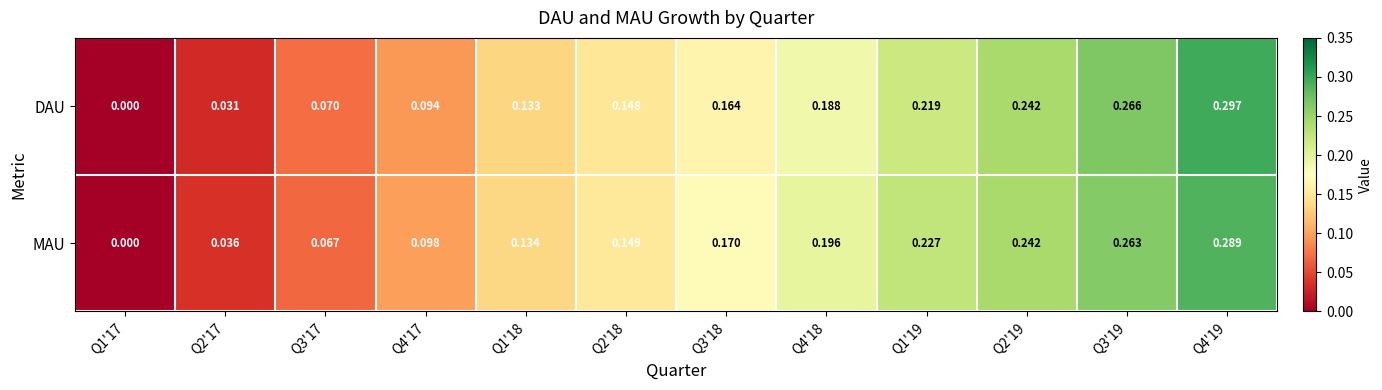

Rank the series at Q3'19 from highest to lowest value.

DAU, MAU